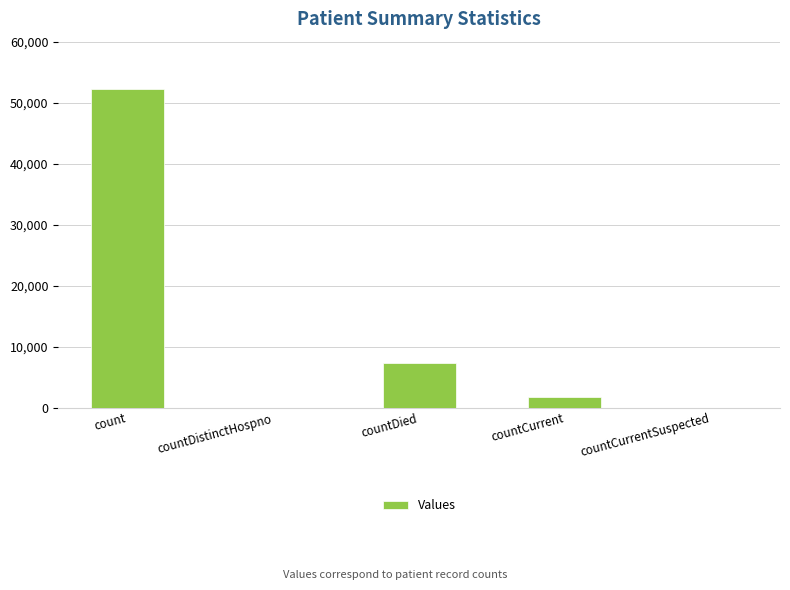

What is the greatest value displayed?

52162